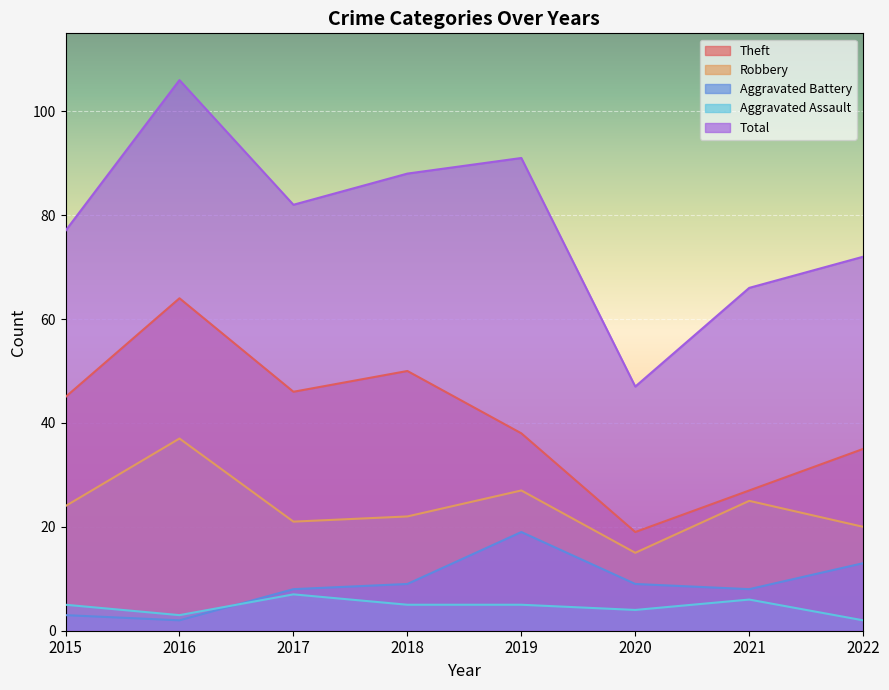

What is the average value of the Theft series?

40